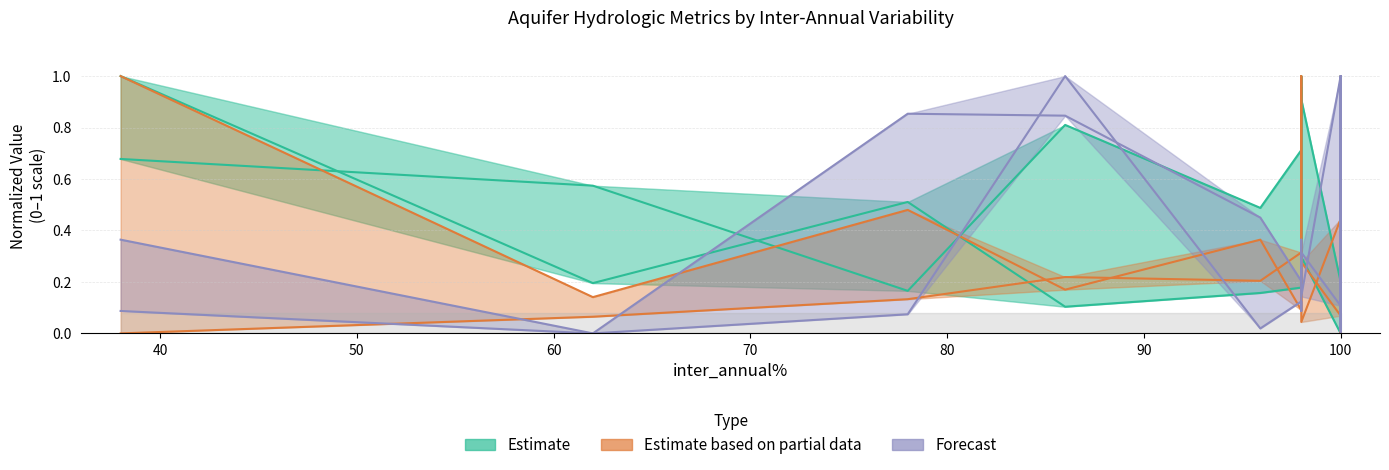

At how many categories does at least one series exceed 0?

20